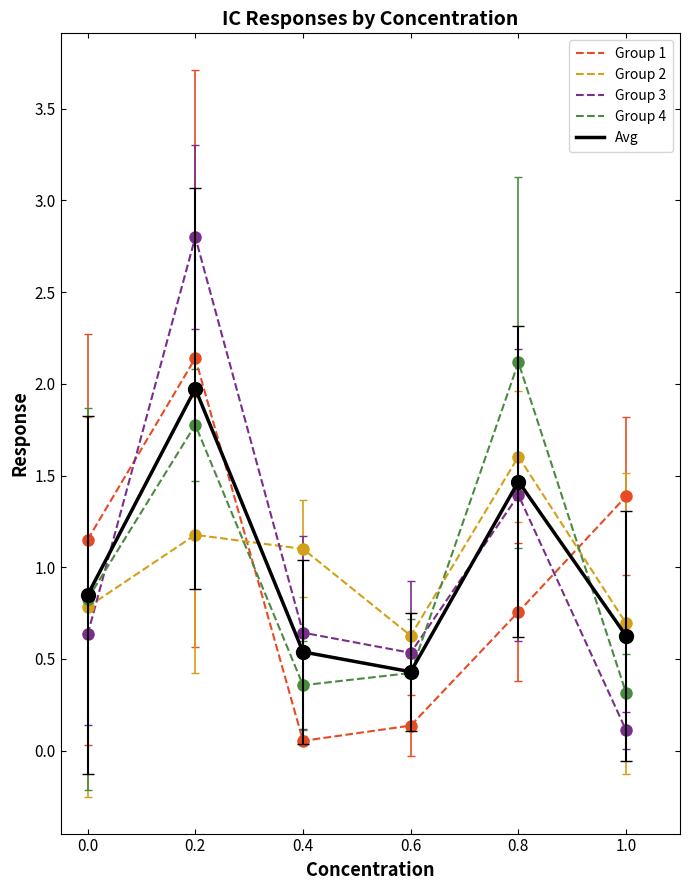

Between 0.0 and 0.2, which series saw the biggest shift?

Group 3